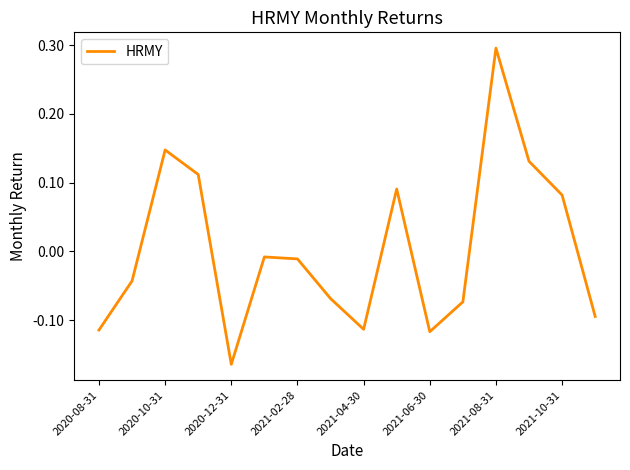

How many lines are shown in the chart?

1